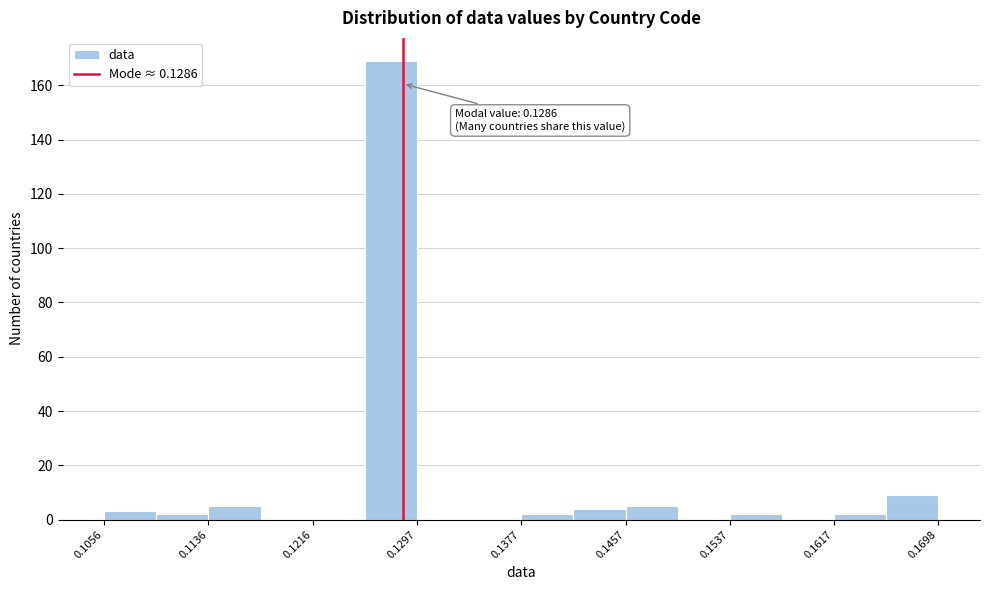

Which range on the x-axis has the tallest bar?

0.126 to 0.130